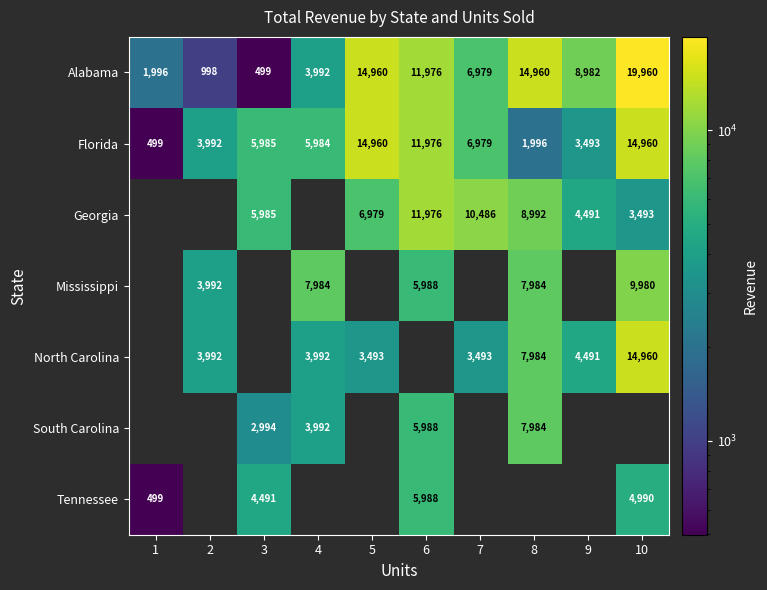

What value does the Florida series have at 5, to the nearest 10?

14960